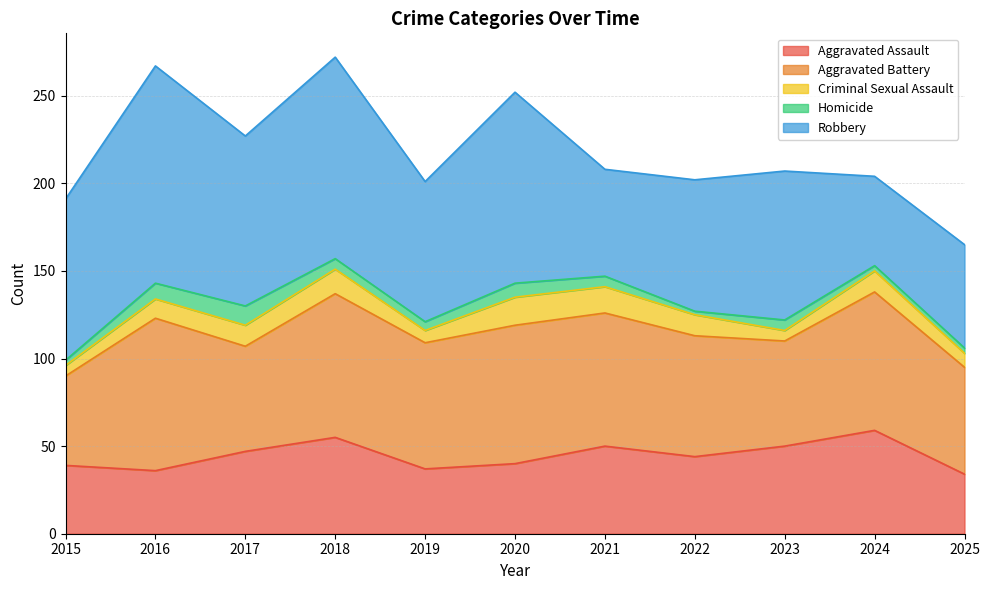

True or false: Criminal Sexual Assault and Aggravated Battery cross at least once.

False